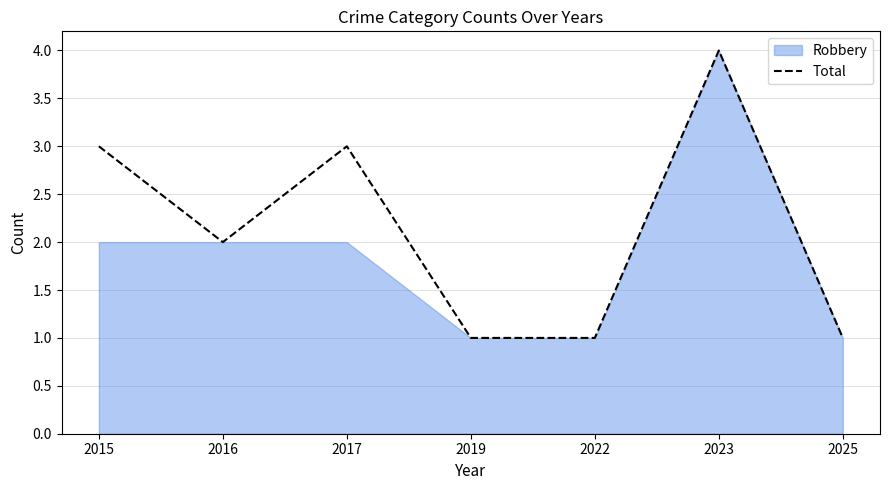

What is the approximate value at 2017?

3